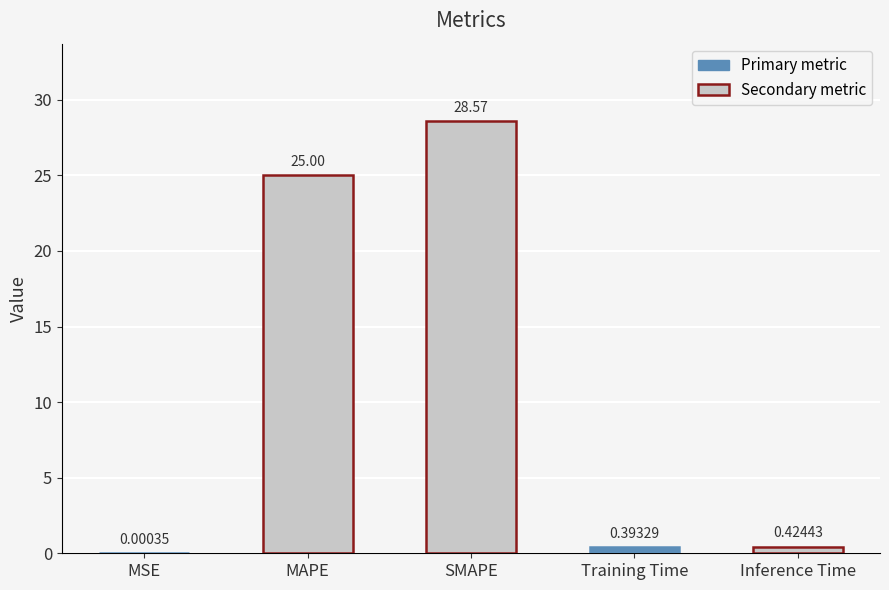

At which label is the value closest to 14?

MAPE